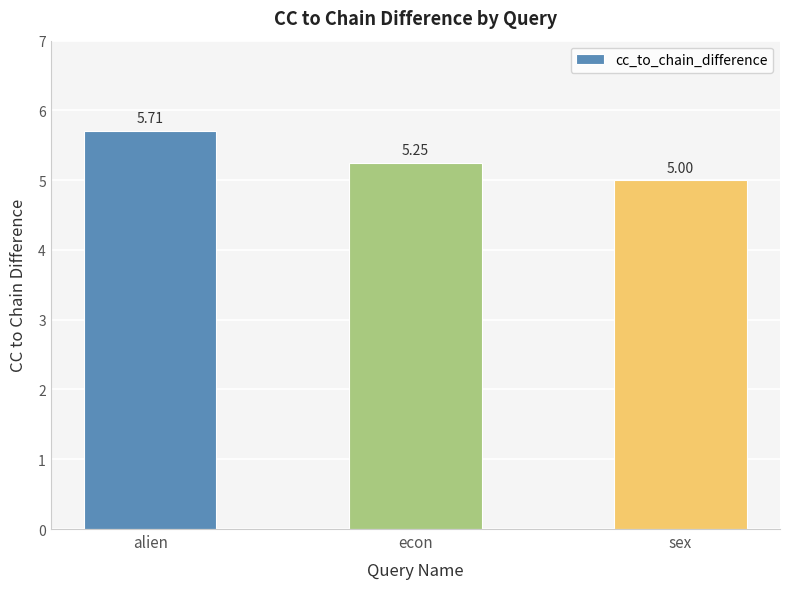

What is the approximate value at sex?

5.0